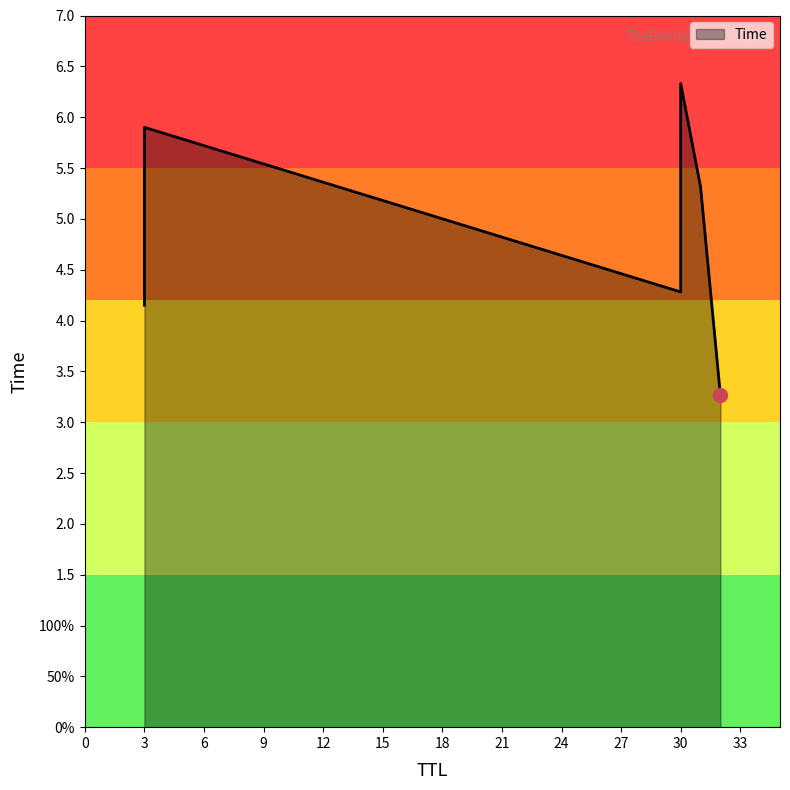

True or false: the data has more than 2 interior local peaks.

False